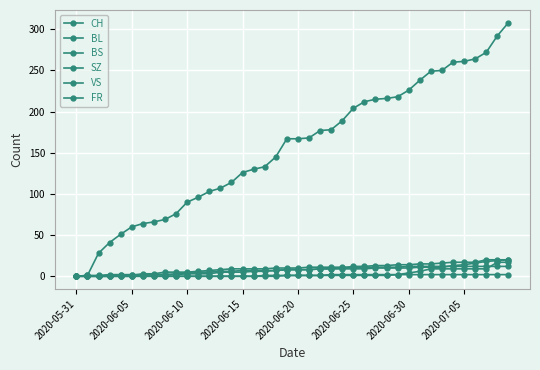

True or false: BL and CH cross at least once.

False